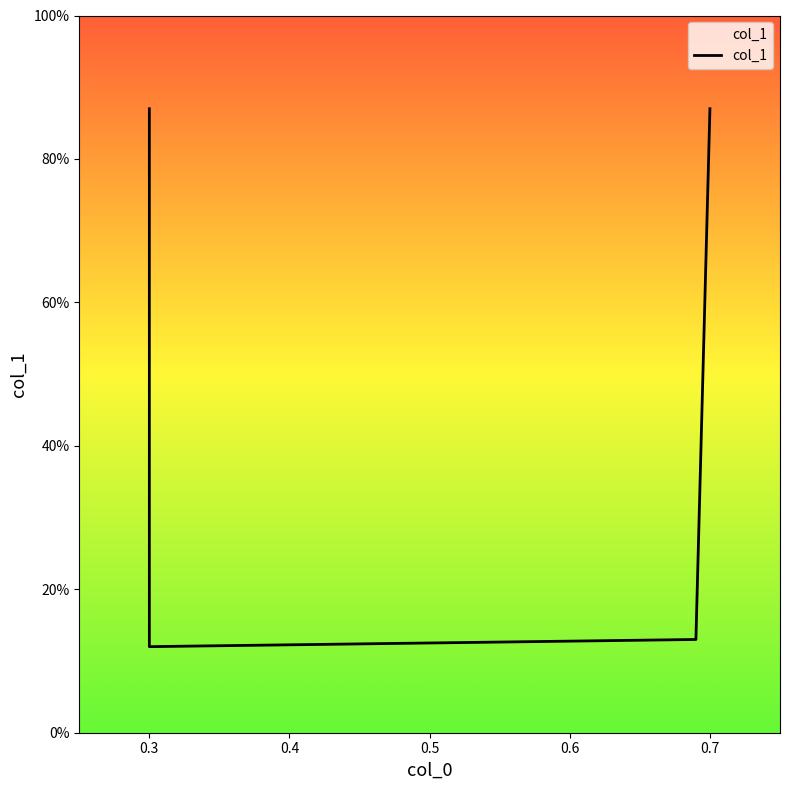

Which has a higher value, 0.3 or 0.7?

0.3